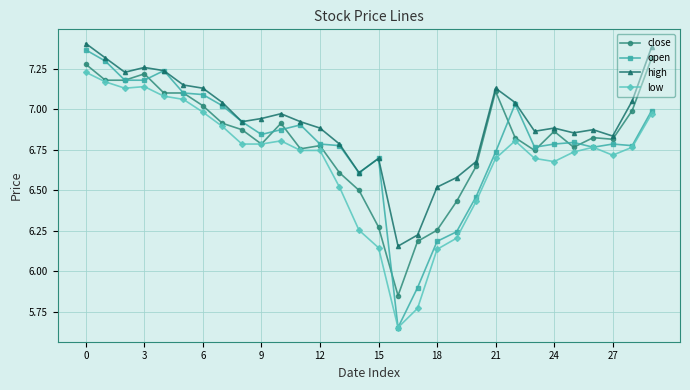

What are all the series names shown in the legend?

close, open, high, low